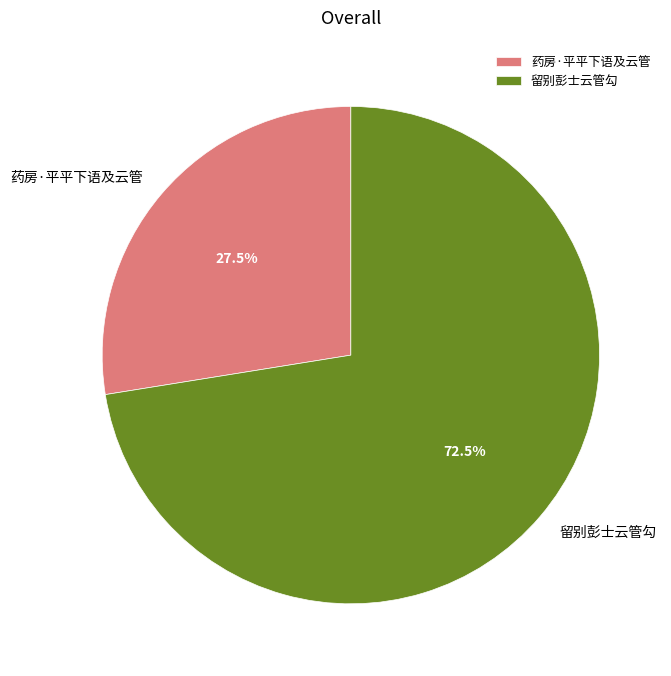

To the nearest percent, what is the average slice percentage?

50%